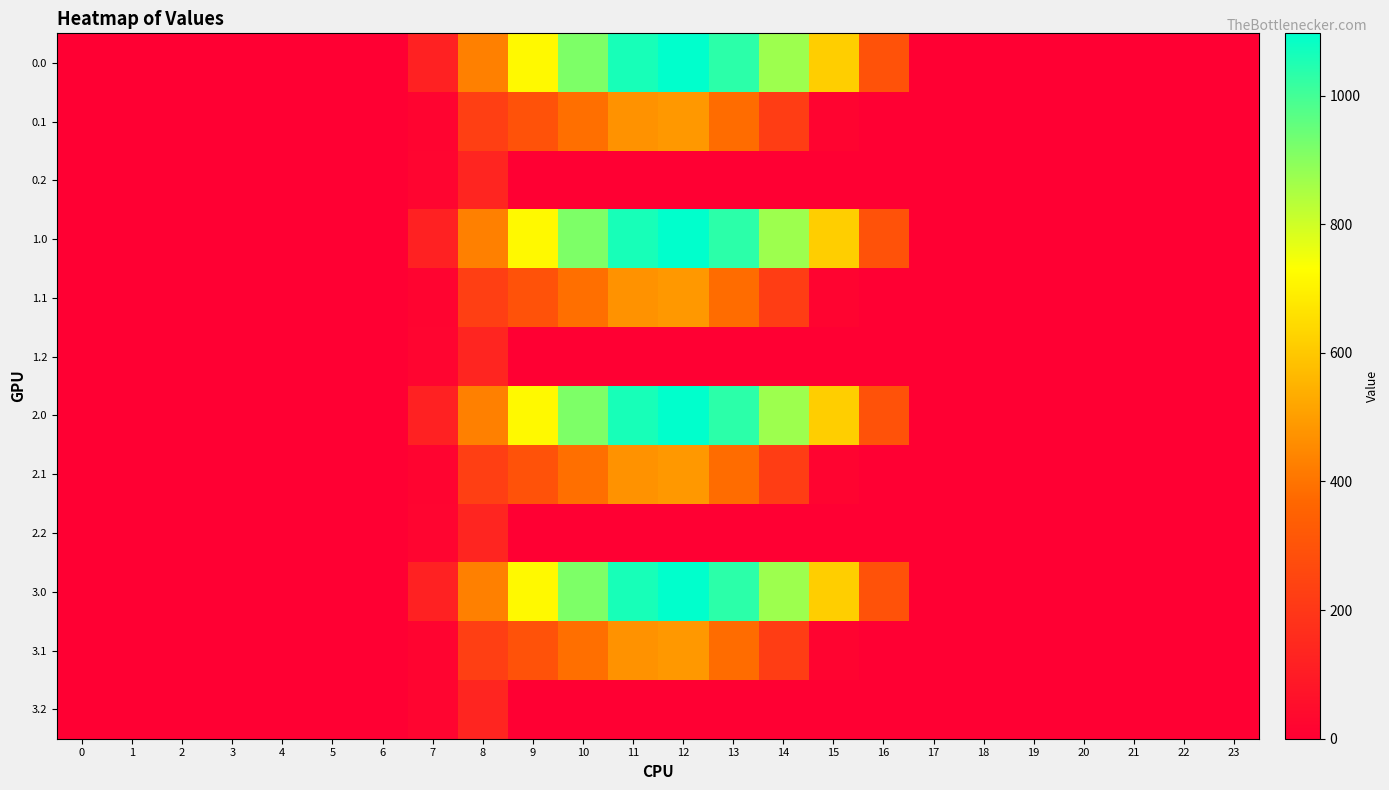

Which category has the highest value across all series?

12